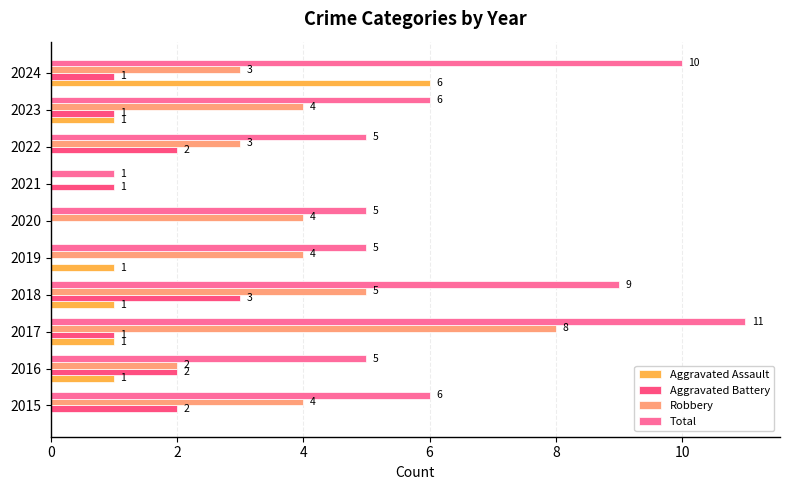

What is the highest value of the Robbery series?

8